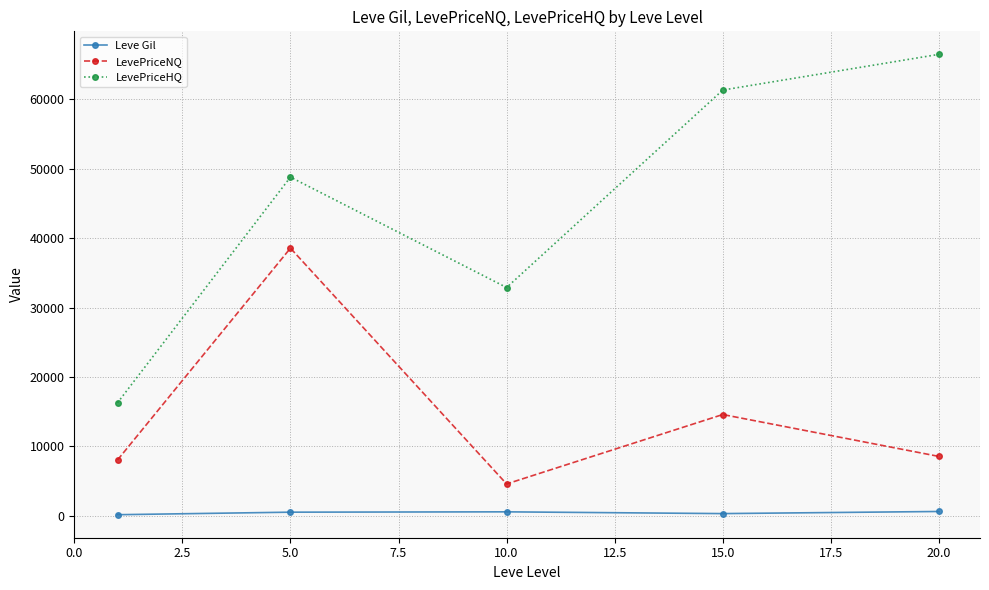

True or false: LevePriceNQ and LevePriceHQ cross at least once.

False